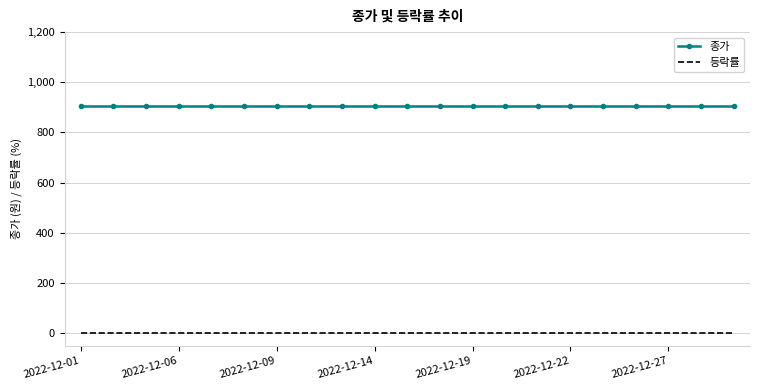

True or false: 종가 and 등락률 intersect in this chart.

False